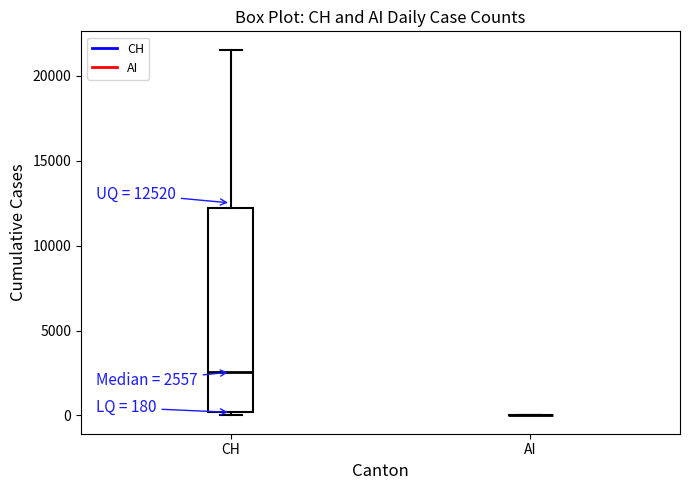

Which box is the tallest, from its lower edge to its upper edge?

CH